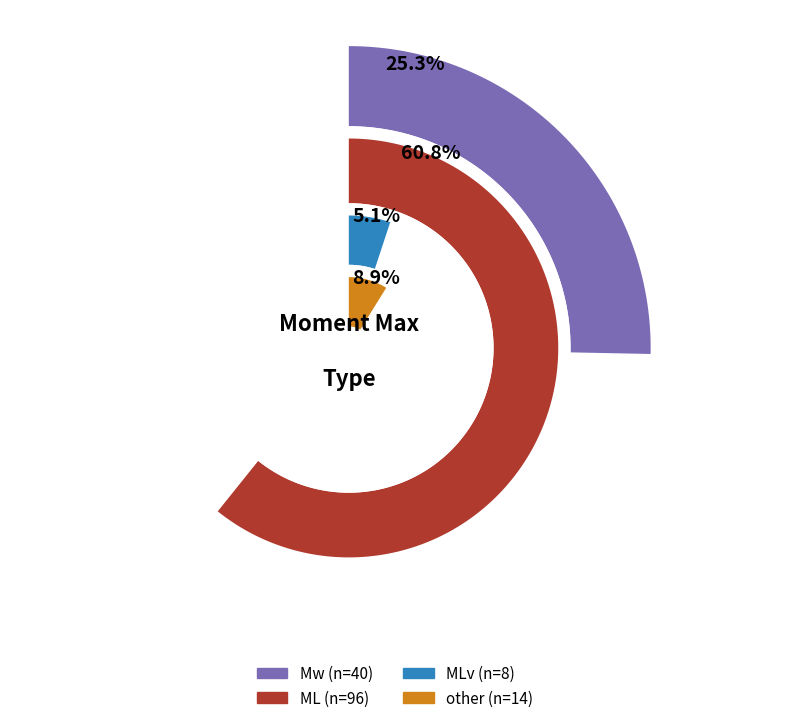

What is the ratio of the value at MLv to the value at ML?

0.1